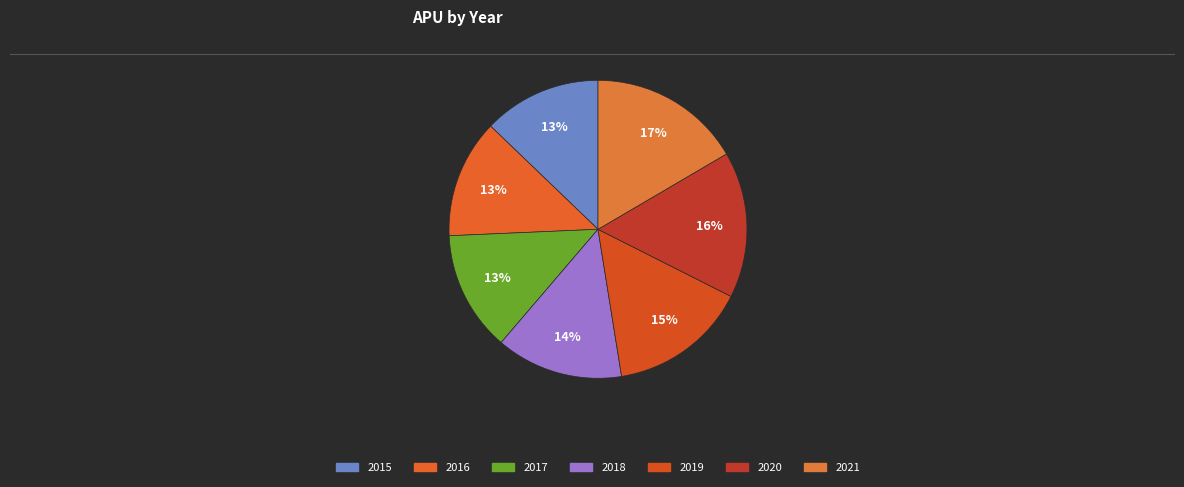

What percentage is the 2021 slice, to the nearest percent?

17%